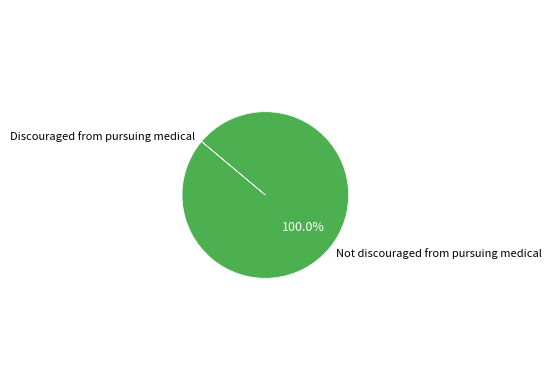

Which slice is the largest?

Not discouraged from pursuing medical